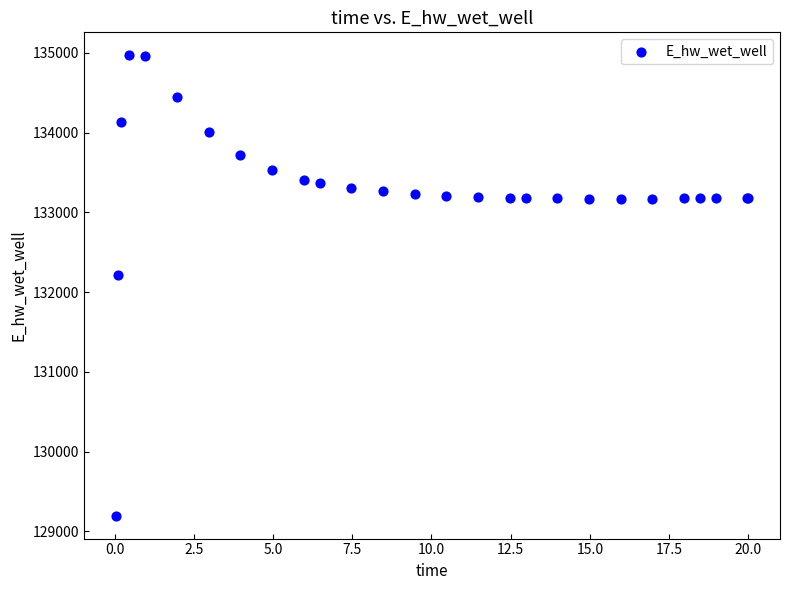

What Y value in the scatter plot is closest to 132083?

132210.1